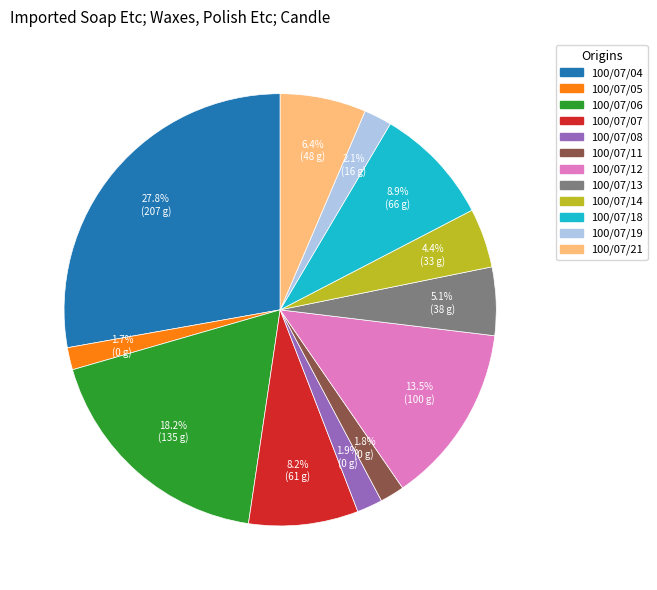

Does any single category account for the majority?

No